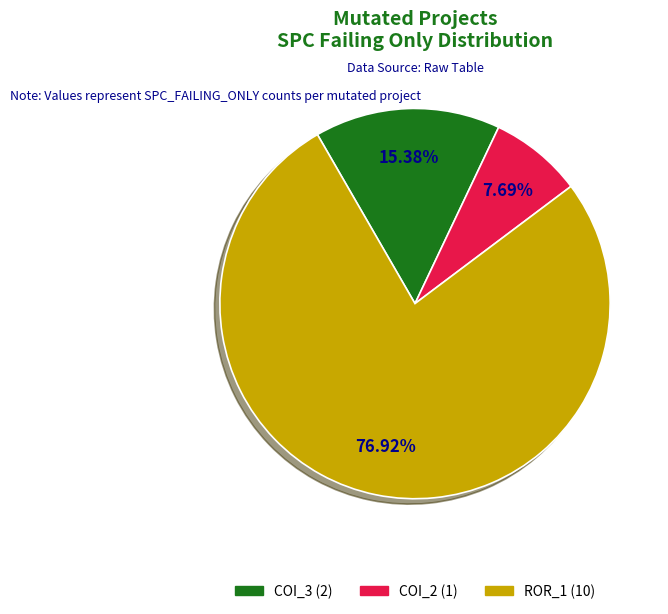

Is there any slice that represents more than half of the pie?

Yes